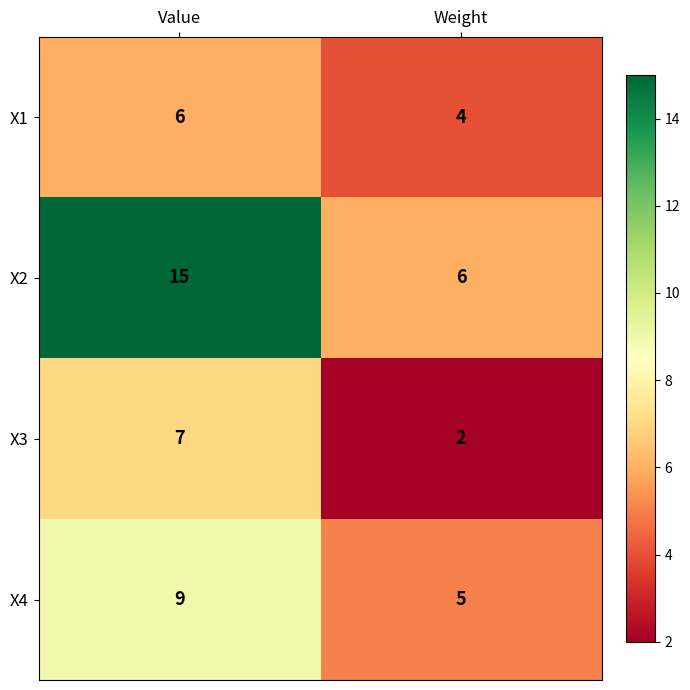

At which category is the sum across all series the highest?

Value